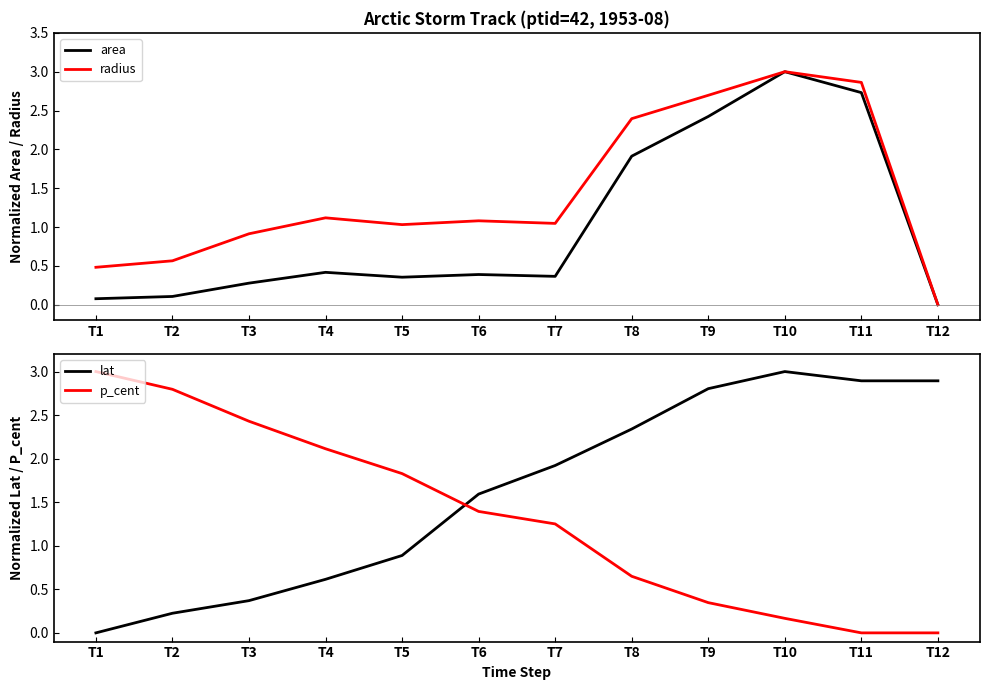

Between T10 and T1, which is larger?

T10